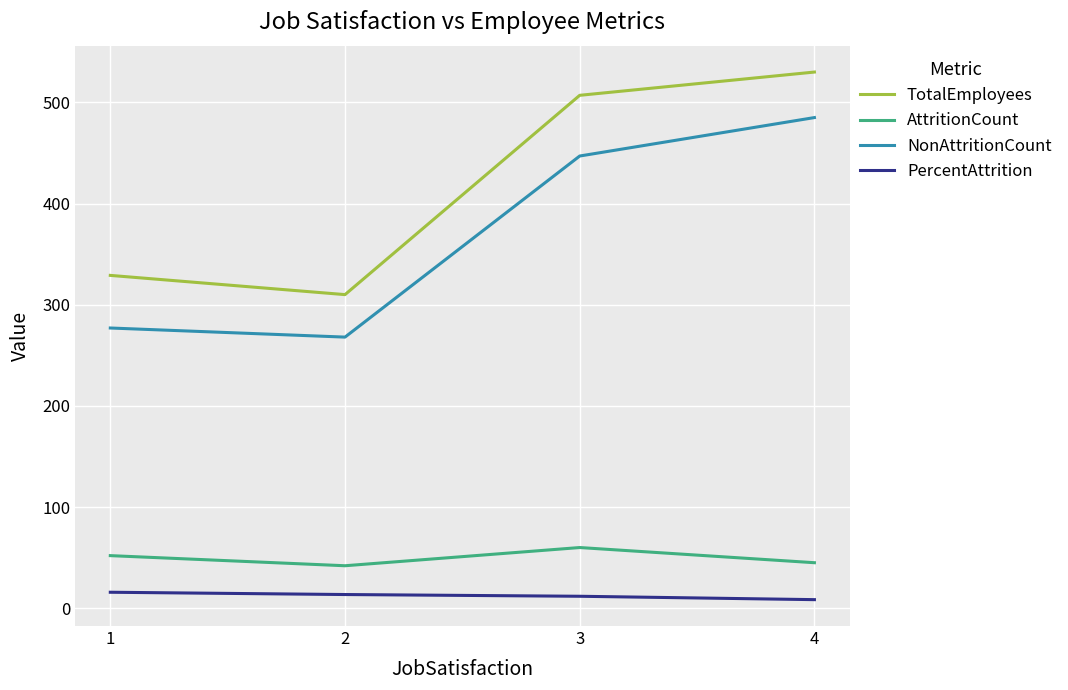

True or false: AttritionCount and NonAttritionCount cross at least once.

False